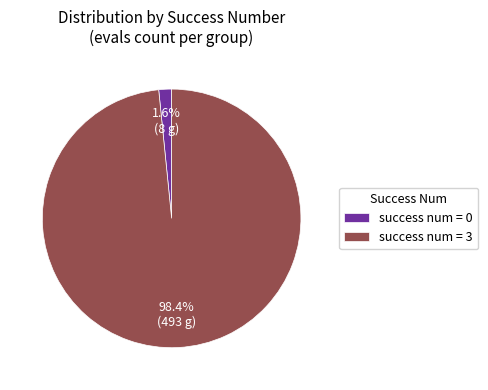

Which category accounts for the majority?

success num = 3